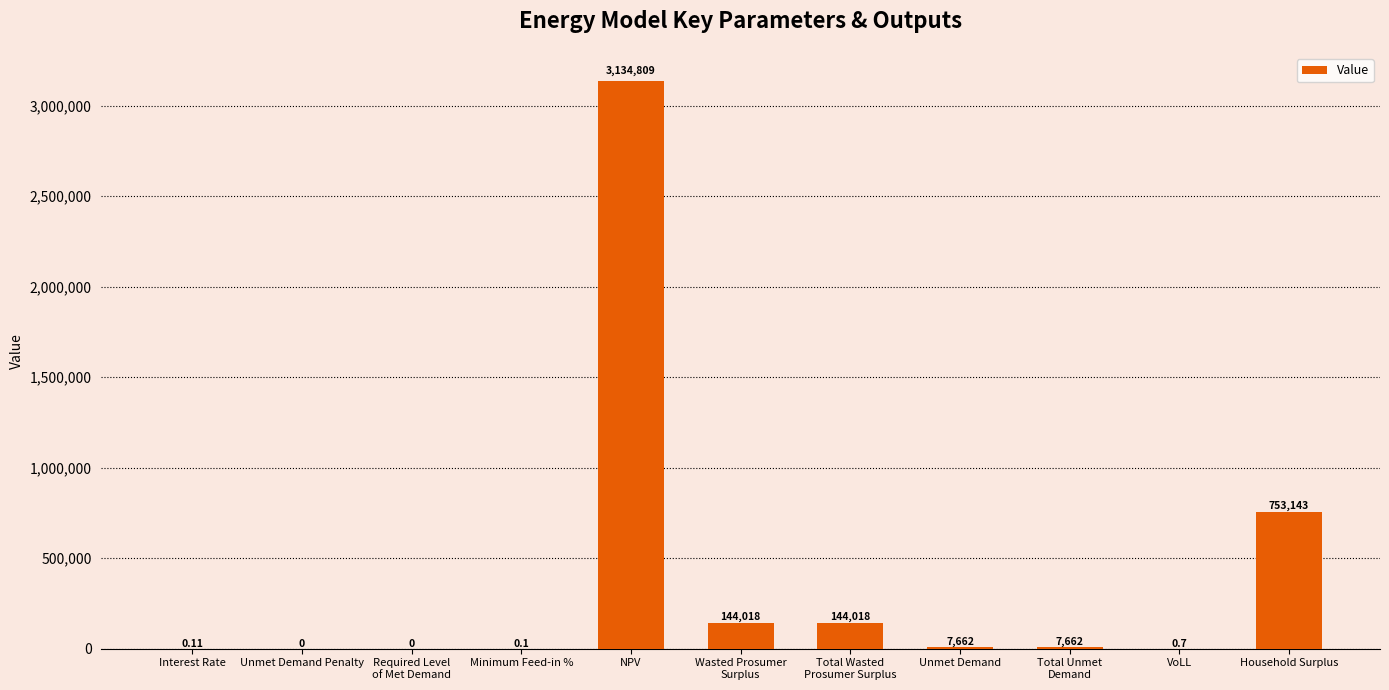

What is the average value?

381028.3